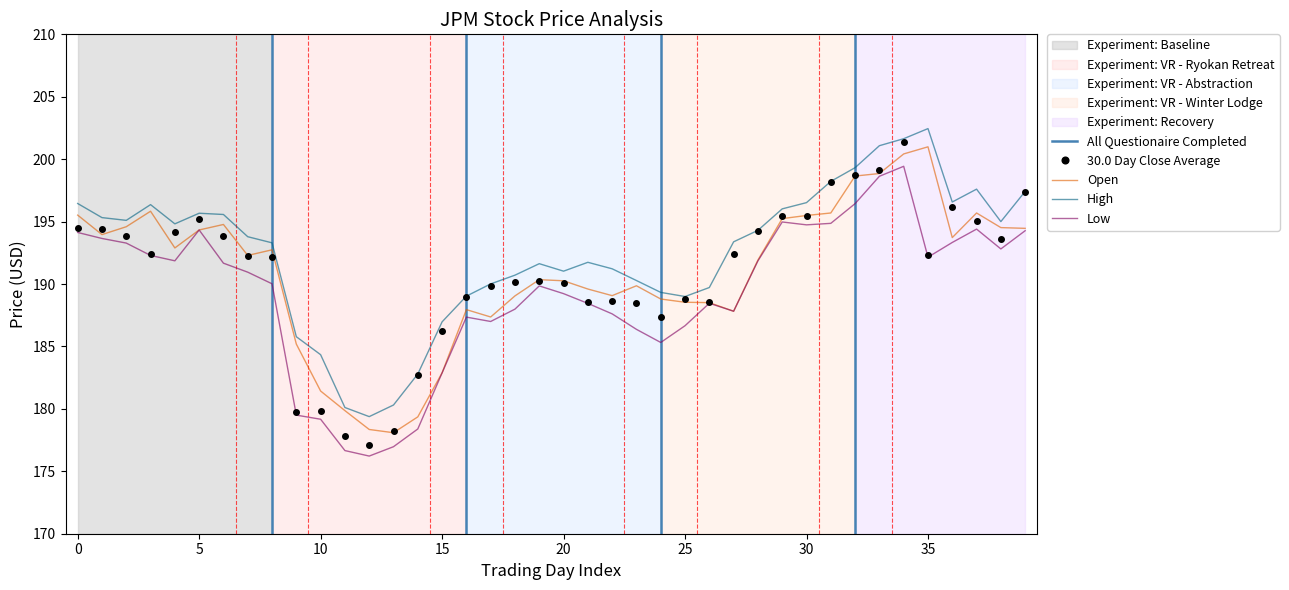

Is it true that 30.0 Day Close Average equals 195.4 at 30?

True